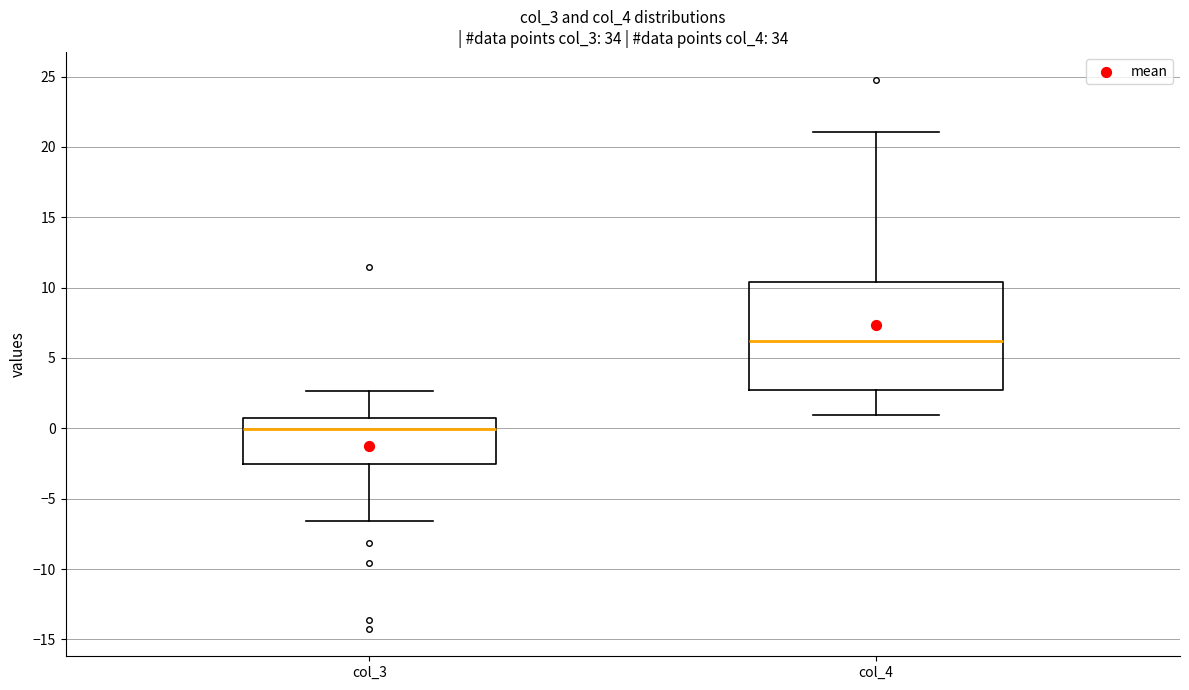

Reading left to right, transcribe this box plot: for each box, give where its median line is, the range the box spans, and where its two whiskers end, as read against the y-axis. The values are not printed on the chart, so give them approximately, as read against the axis.

col_3: median 0.0, box -2.5 to 0.5, whiskers -6.5 to 2.5
col_4: median 6.0, box 3.0 to 10.5, whiskers 1.0 to 21.0